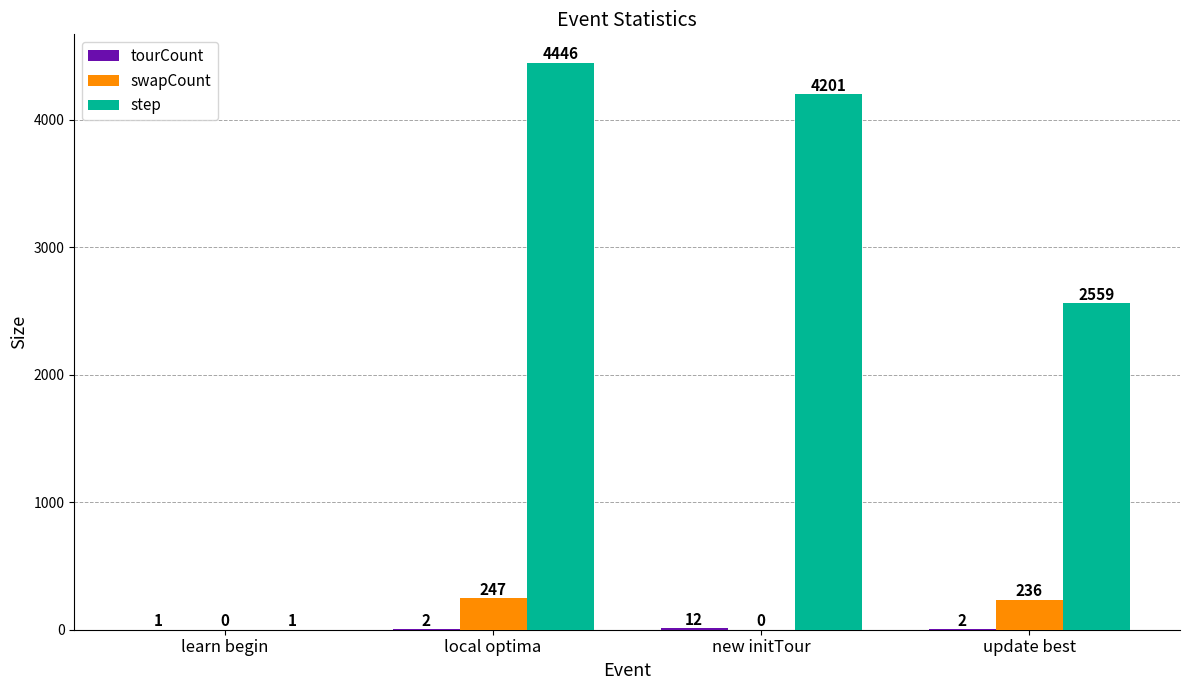

Where is swapCount nearest to the value 123?

update best